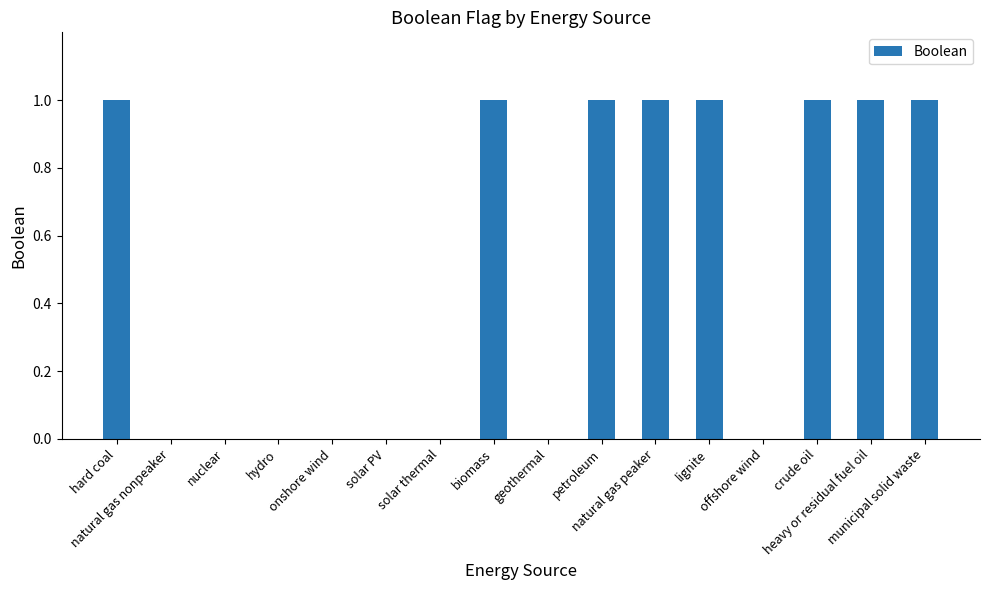

How many categories are shown in the chart?

16